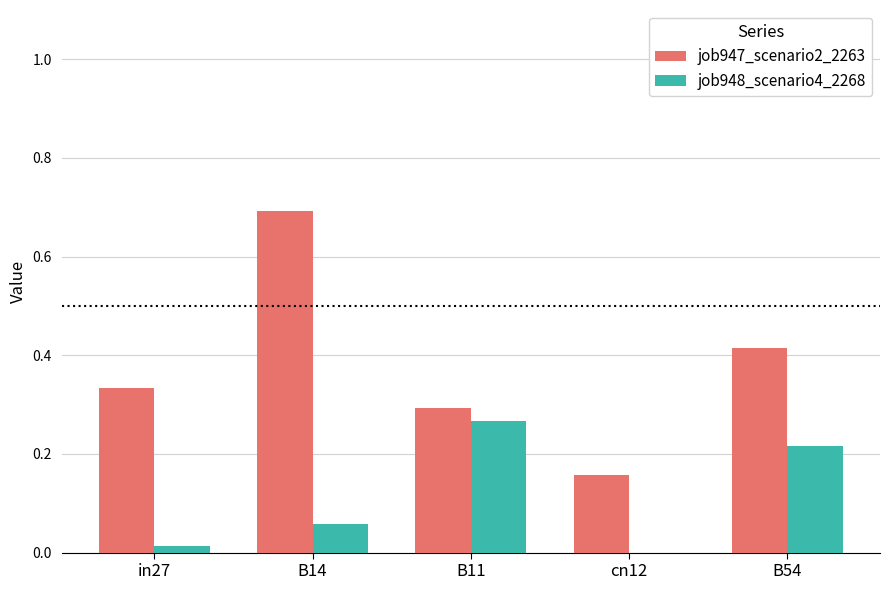

Is it true that job947_scenario2_2263 equals 0.2 at B14?

False